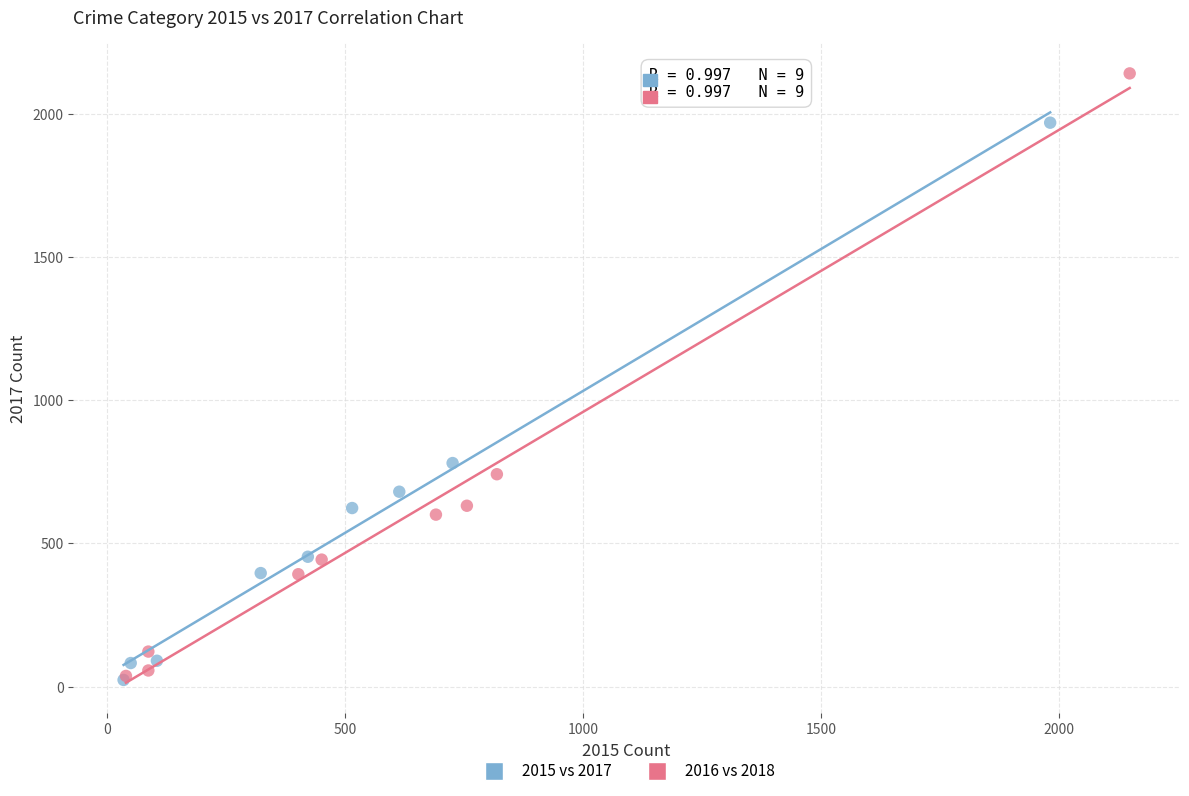

Which series has the largest Y range (max minus min)?

2016 vs 2018